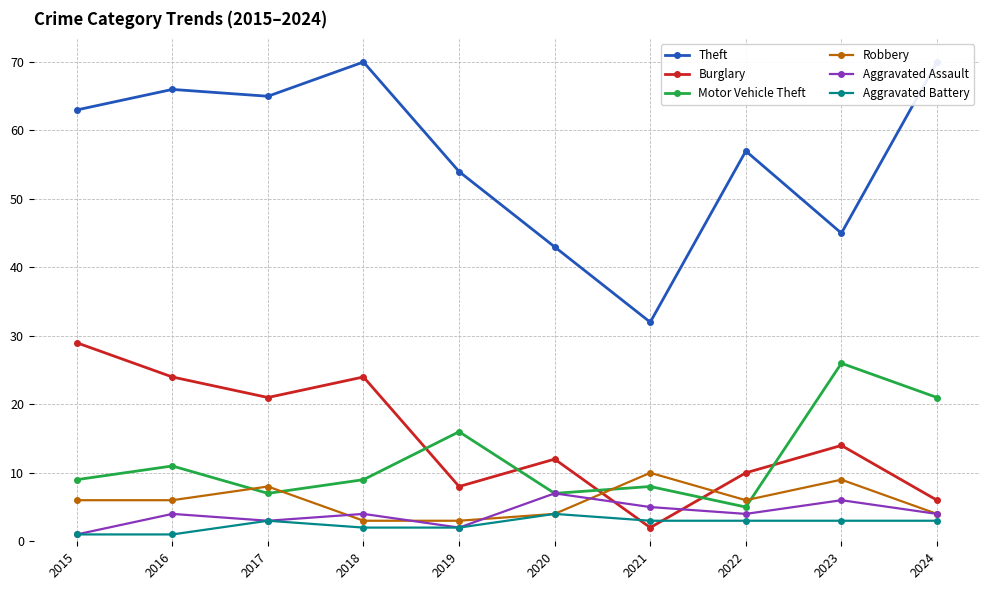

Which category has the lowest value in the Theft series?

2021